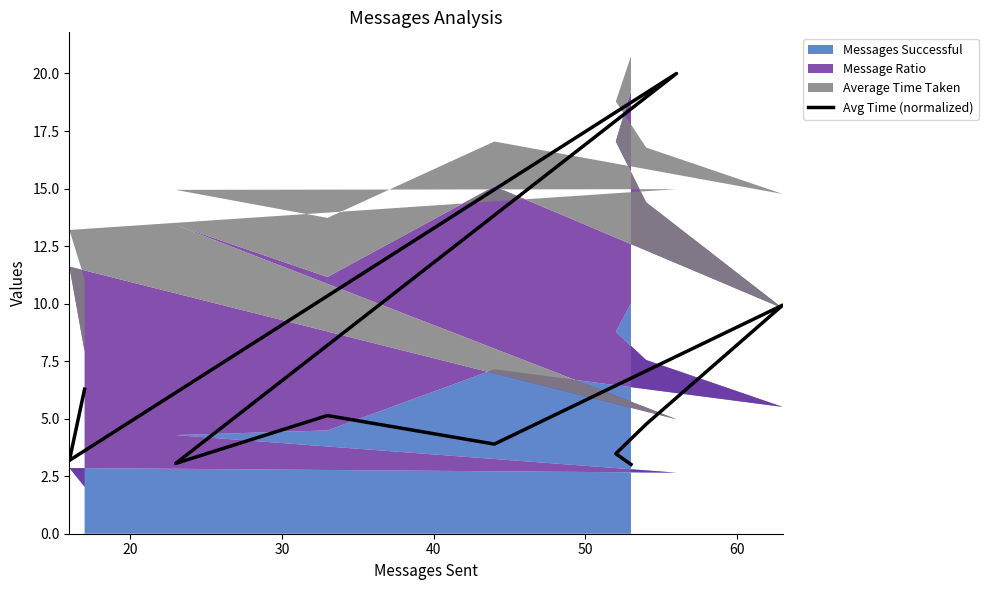

How many lines are shown in the chart?

1